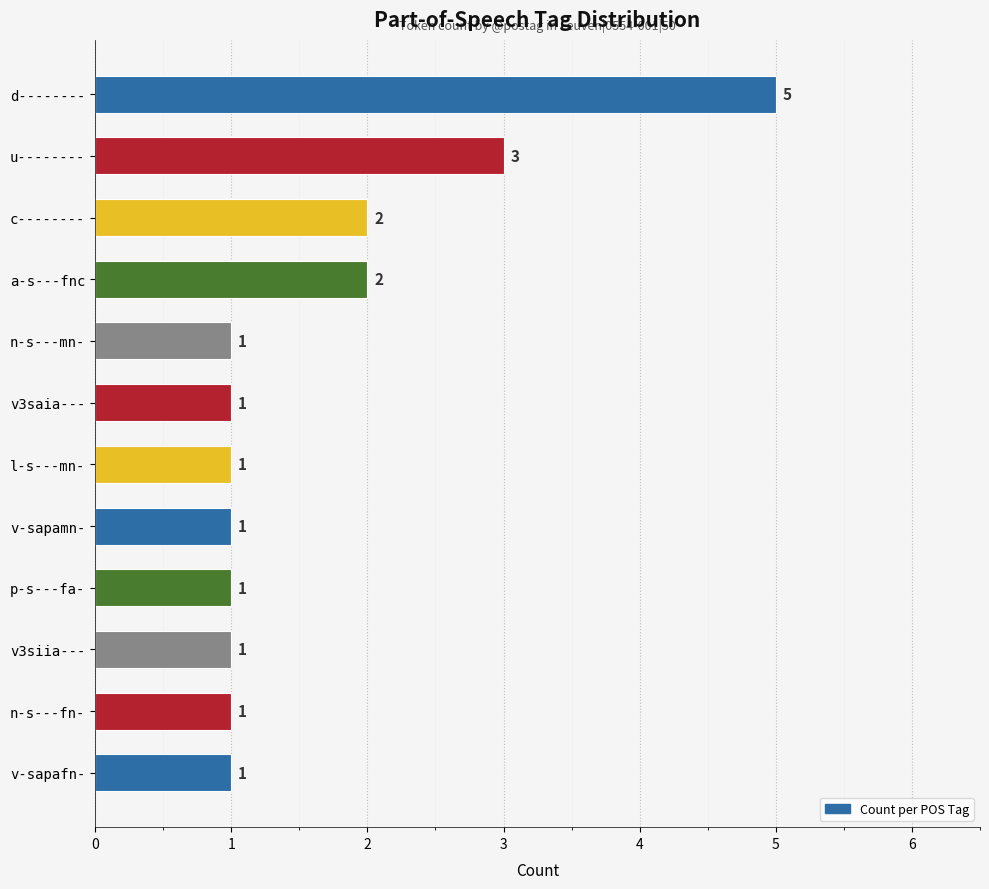

Reading bottom to top, transcribe all the data shown in this chart.

v-sapafn-=1	n-s---fn-=1	v3siia---=1	p-s---fa-=1	v-sapamn-=1	l-s---mn-=1	v3saia---=1	n-s---mn-=1	a-s---fnc=2	c--------=2	u--------=3	d--------=5